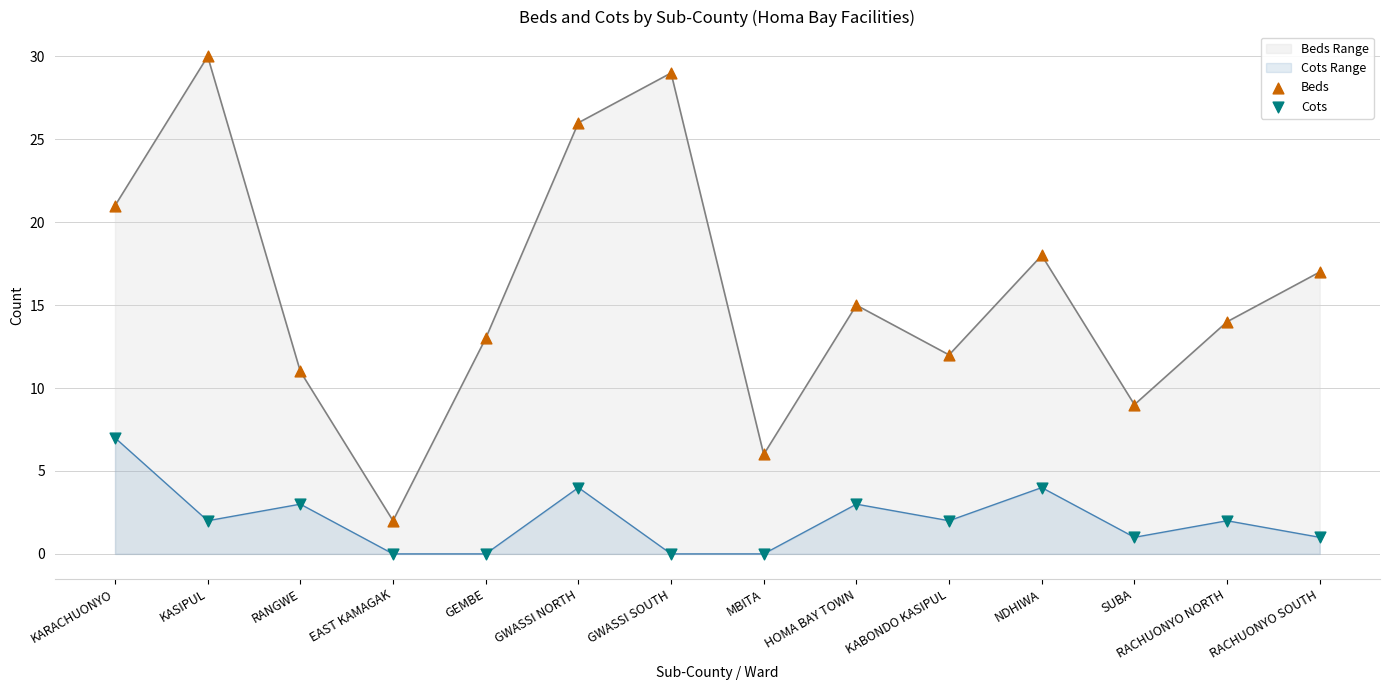

What are all the series names shown in the legend?

Beds, Cots